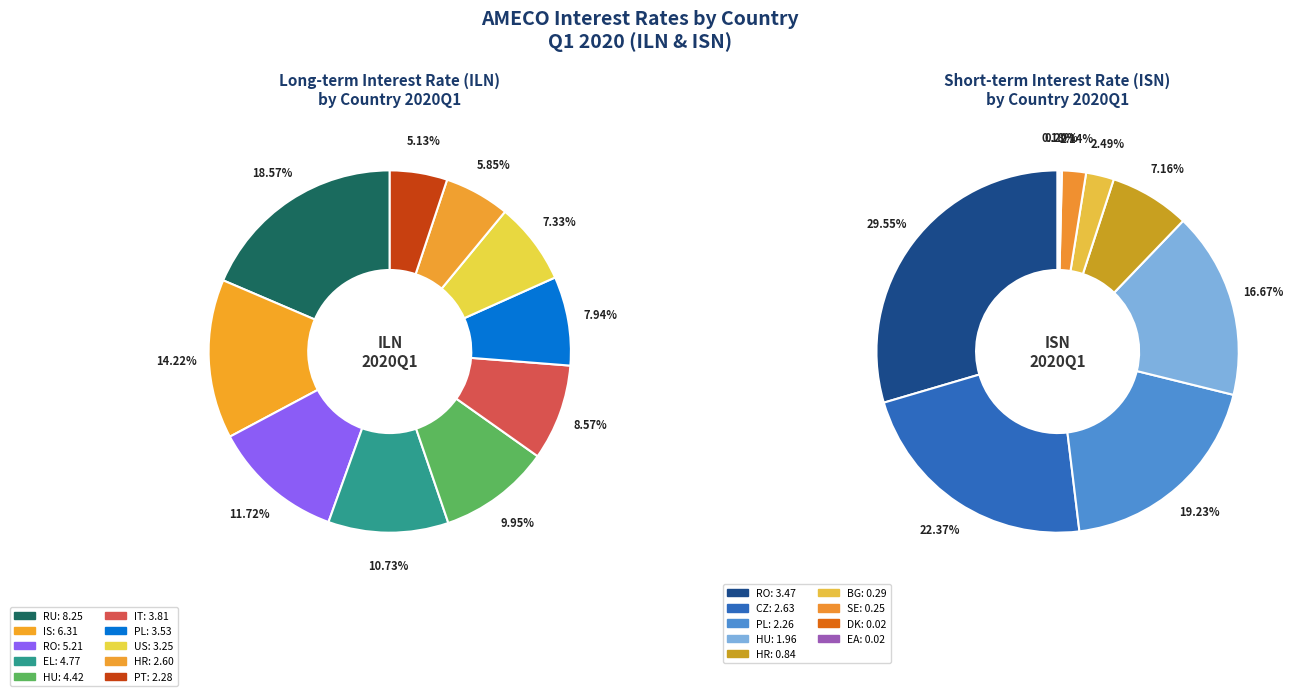

Does any single category account for the majority?

No